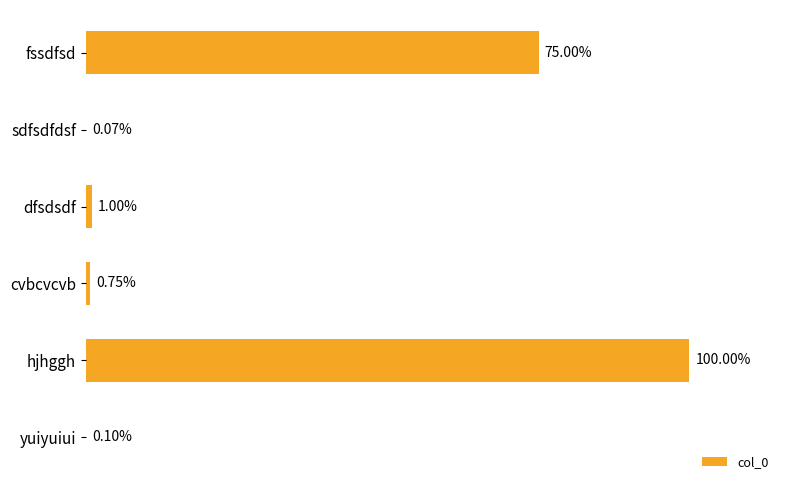

Are the bars horizontal?

Yes